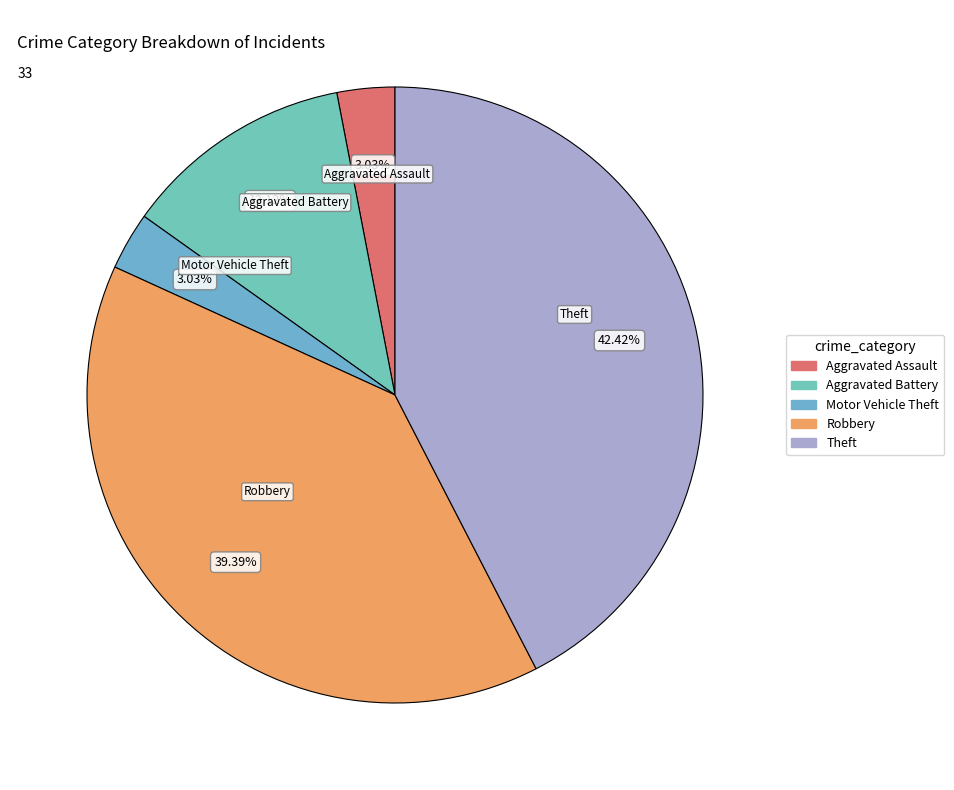

Is there any slice that represents more than half of the pie?

No